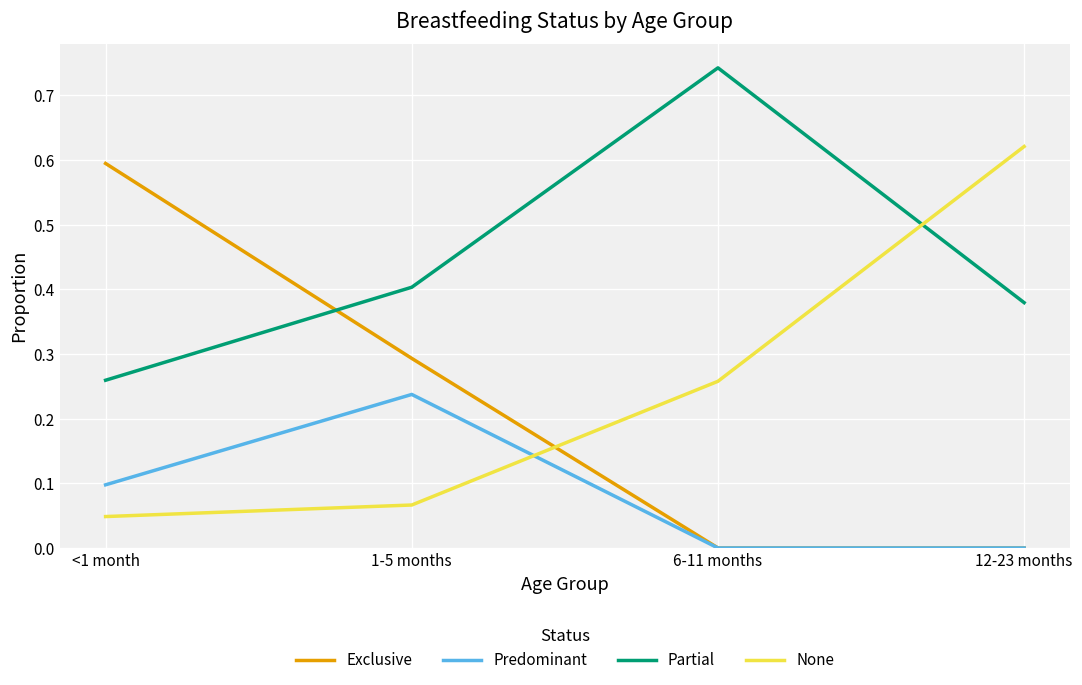

Is it true that None equals 0.1 at <1 month?

False